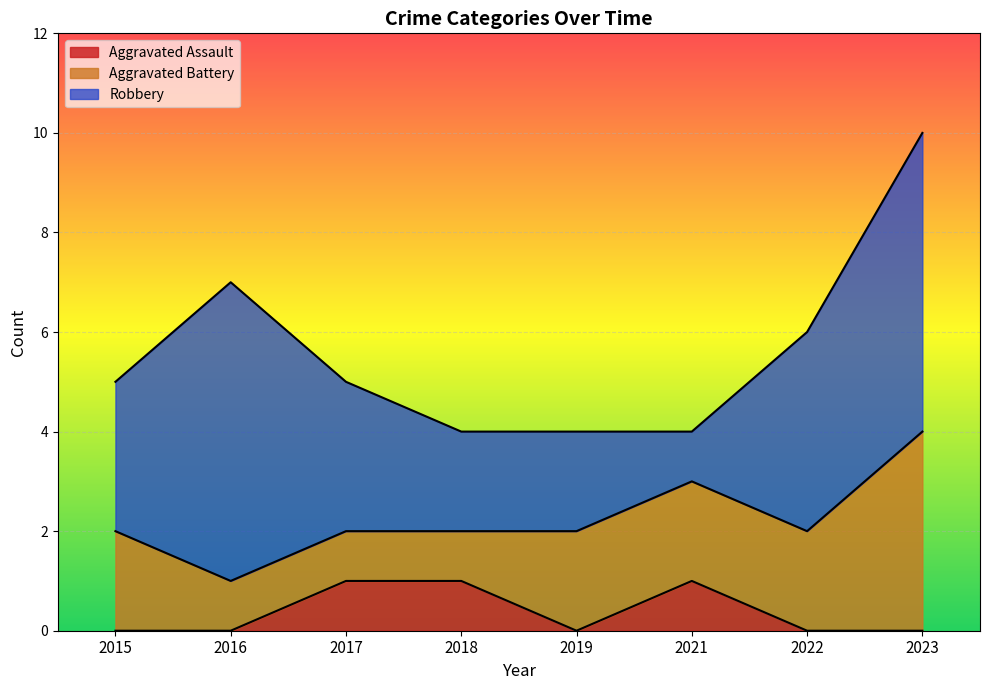

How many values in Aggravated Assault are above zero?

3